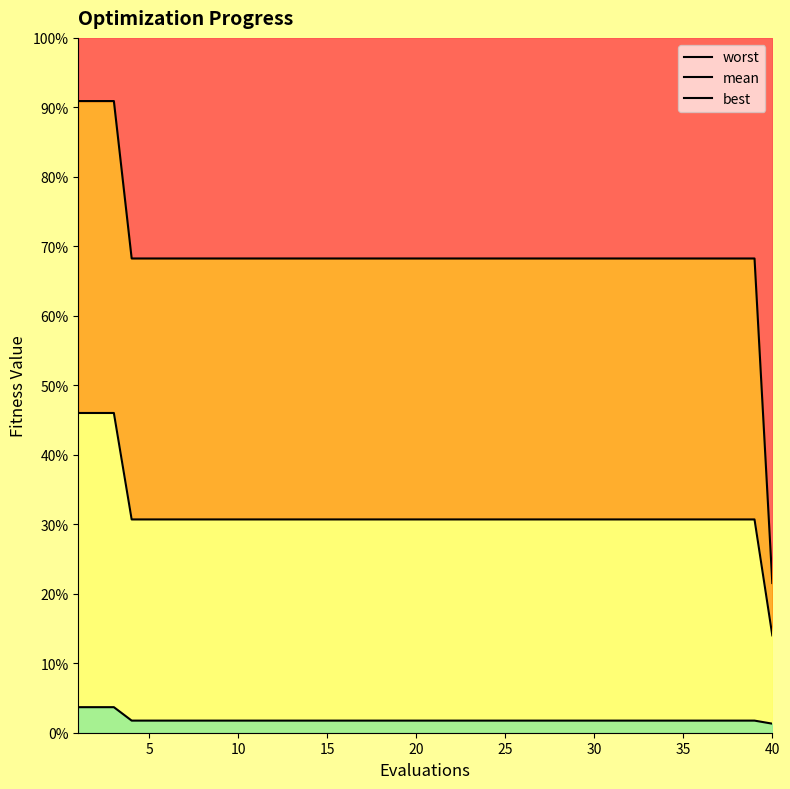

Between 30 and 40, which is larger?

30